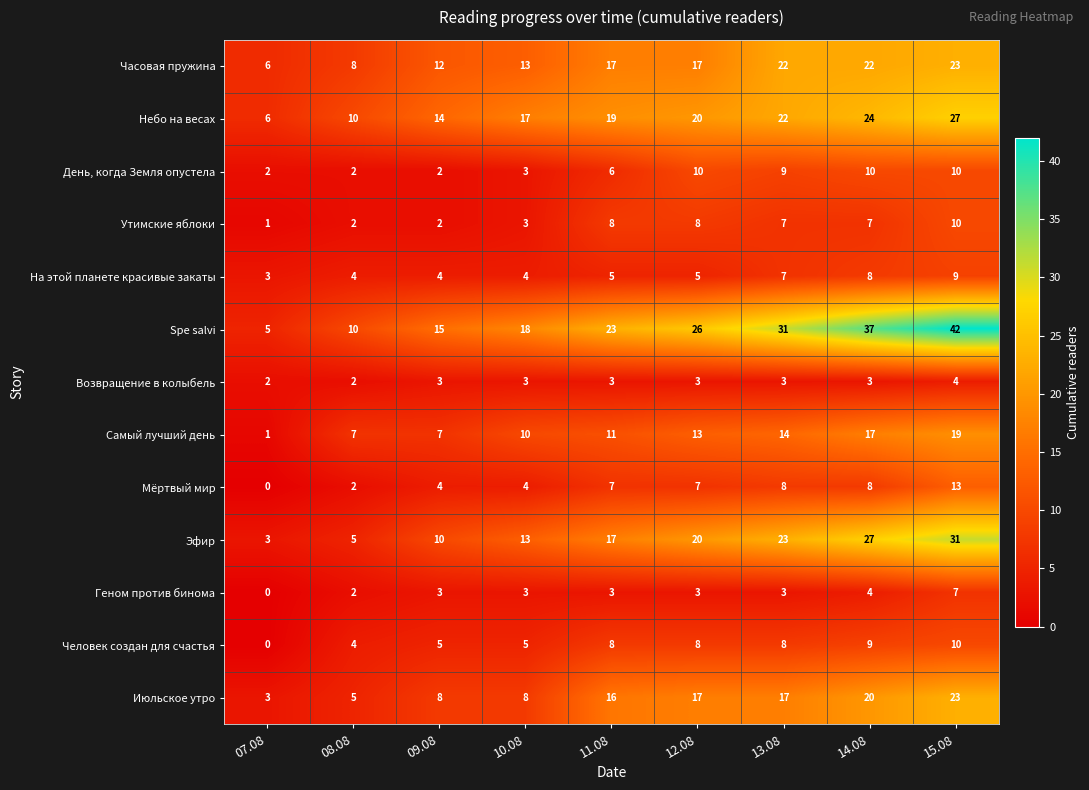

Which series changed the most between 12.08 and 15.08?

Spe salvi